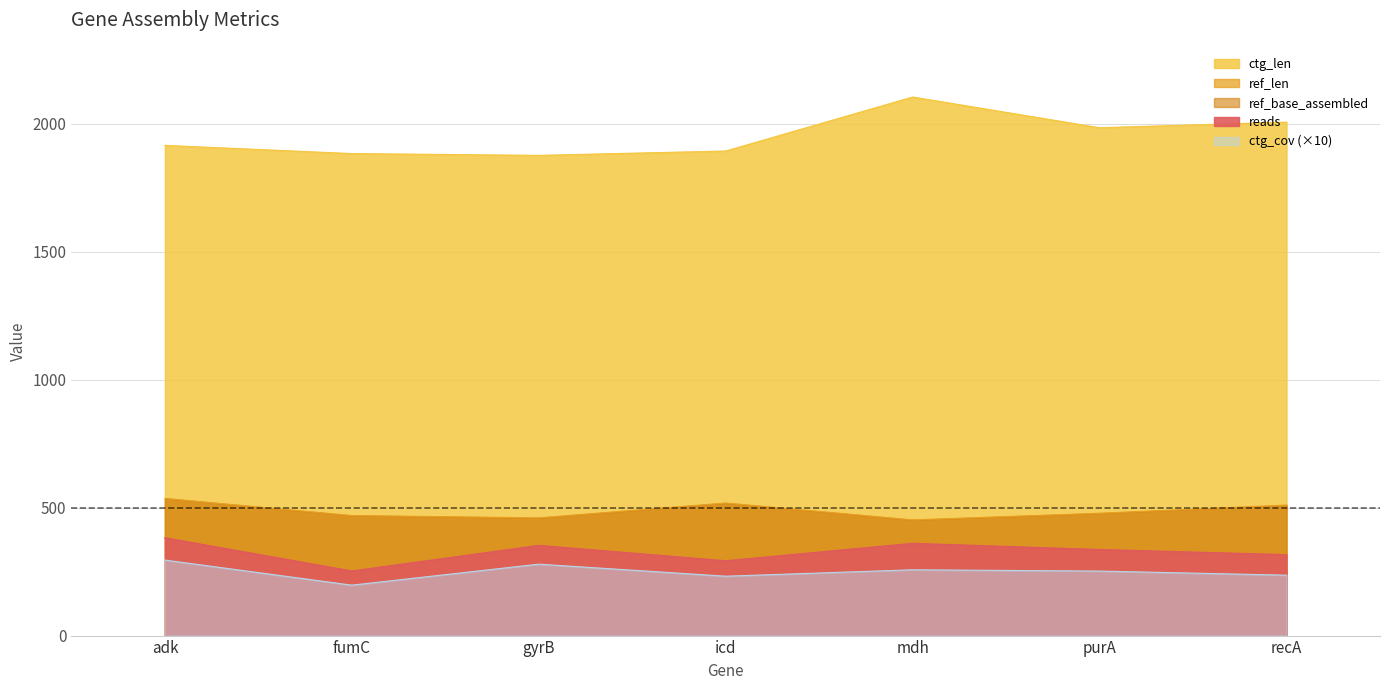

Which series has the largest total across all categories?

ctg_len